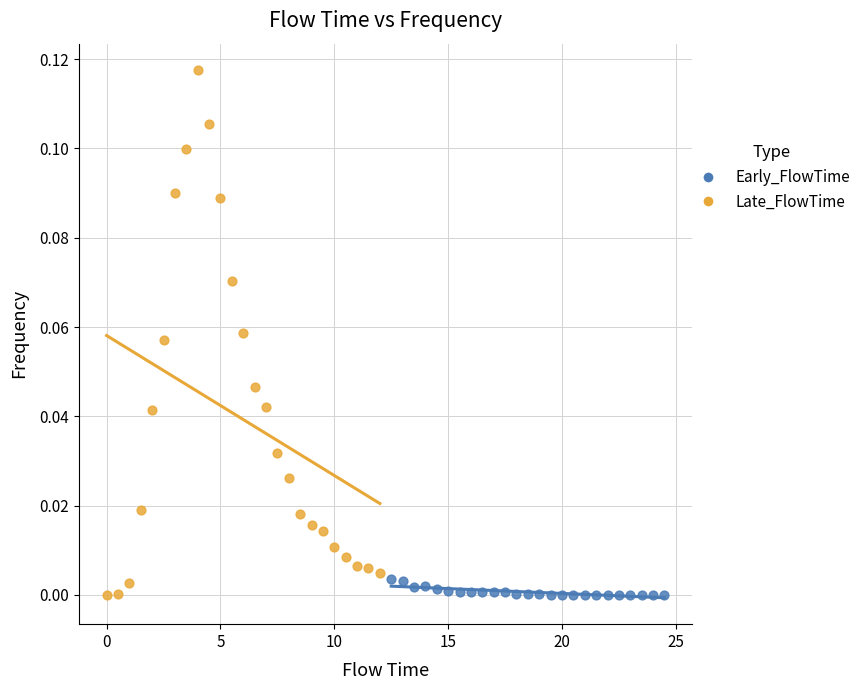

Which series reaches the maximum Y coordinate?

Early_FlowTime